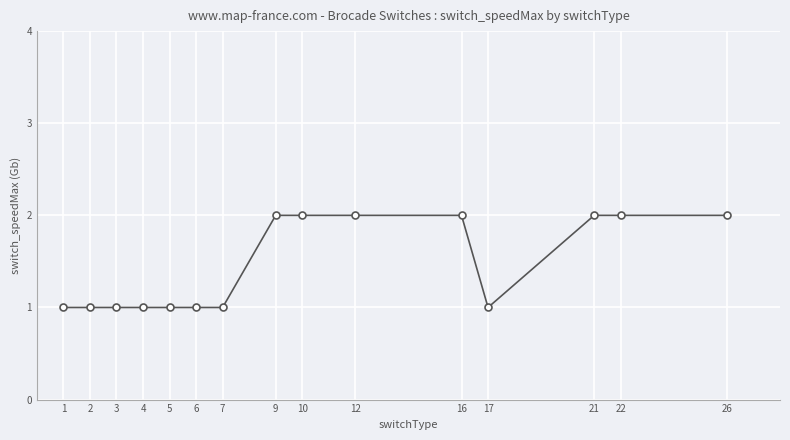

What is the ratio of the value at 1 to the value at 22?

0.5